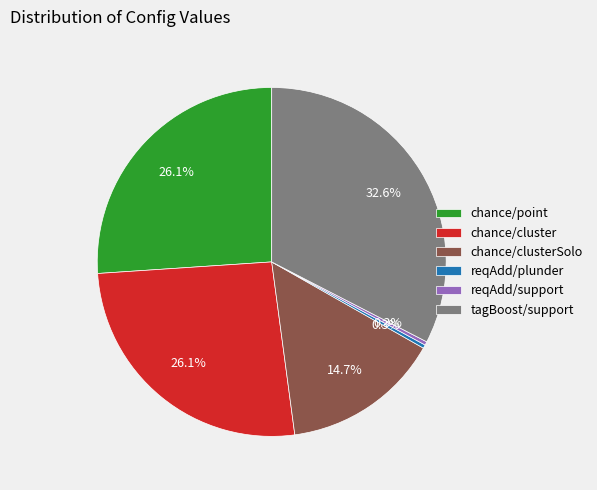

To the nearest percent, what is the average slice percentage?

17%